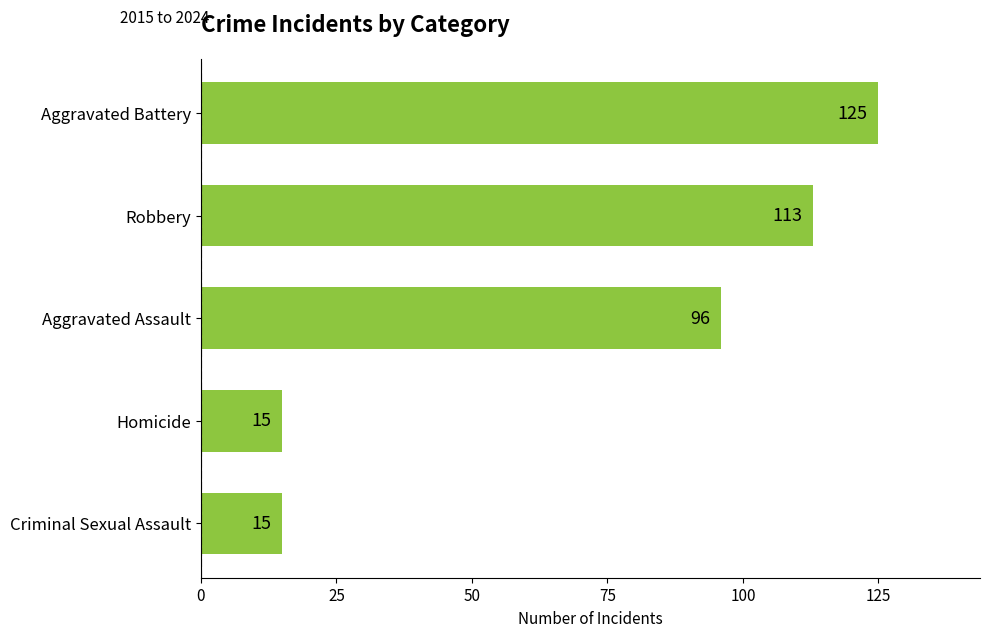

Which label corresponds to the largest value in the chart?

Aggravated Battery